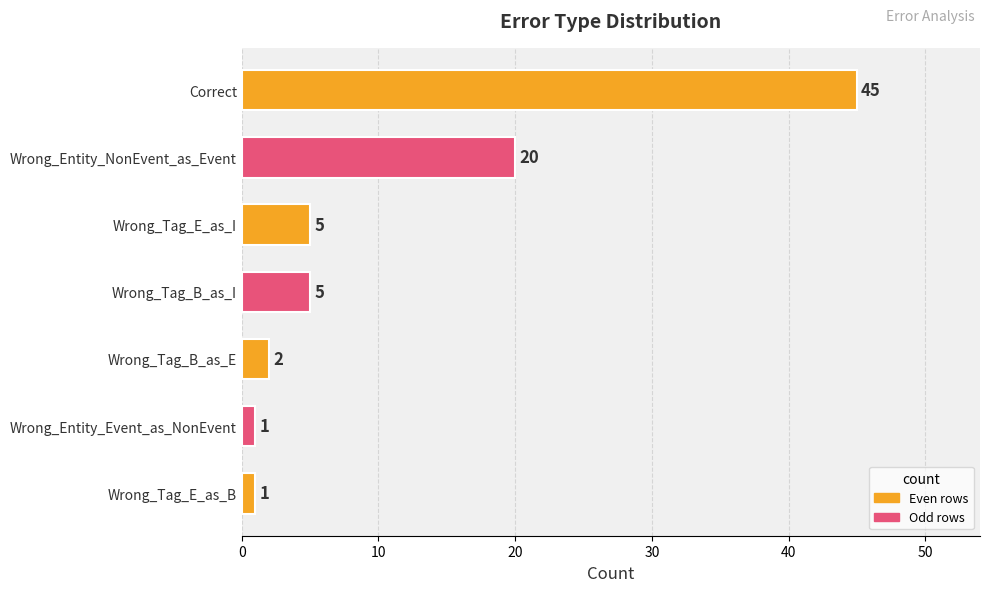

Count the number of categories in the chart.

7